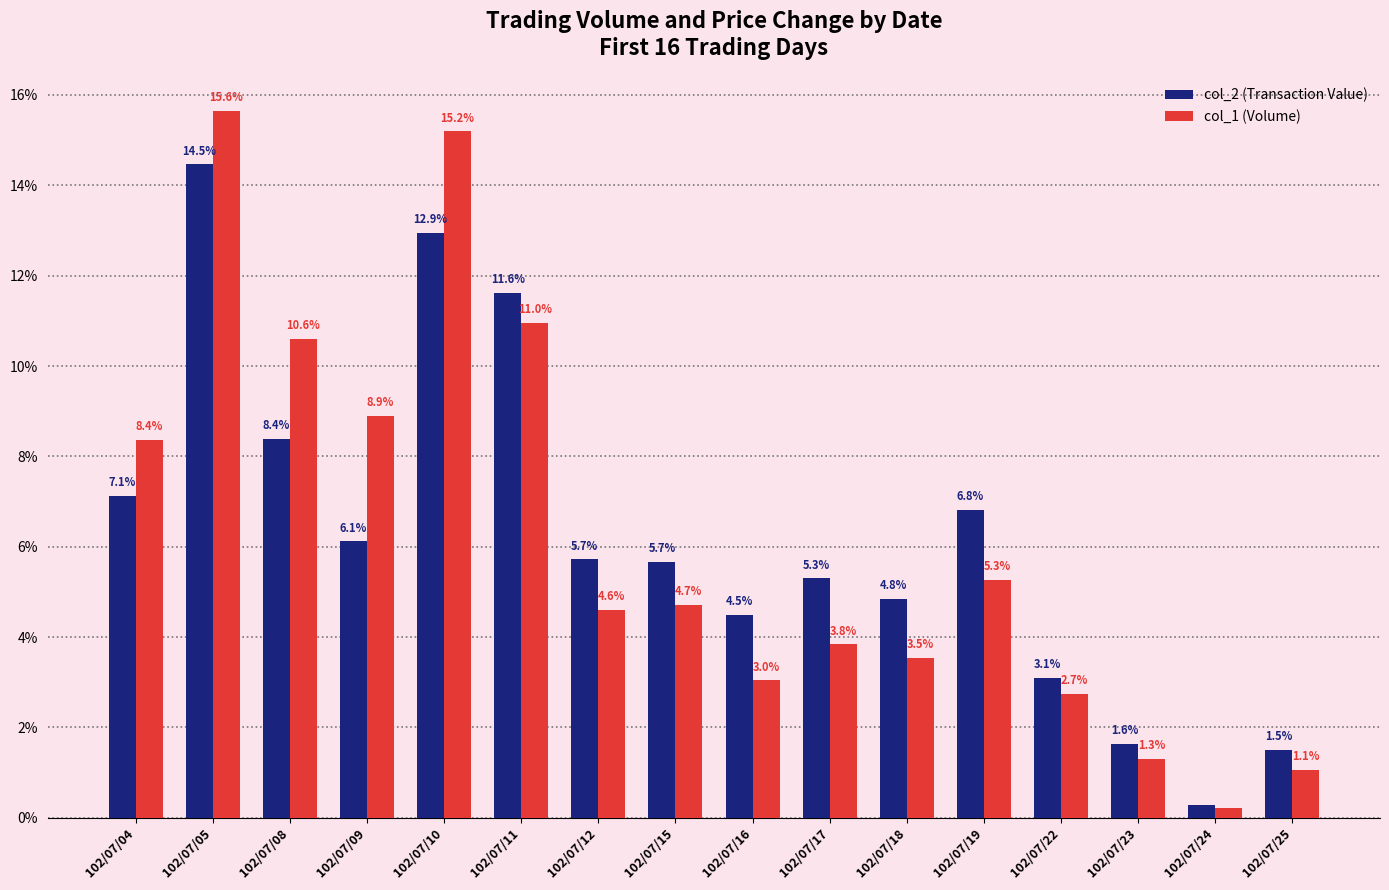

What is the spread (max minus min) of values at 102/07/08?

2.2